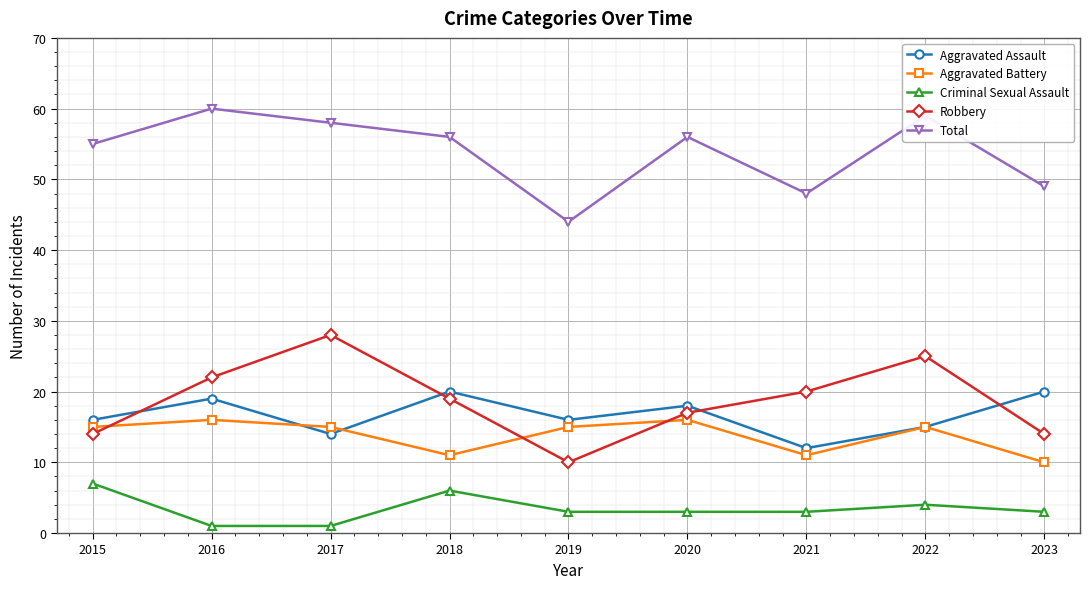

What is the smallest value displayed?

1